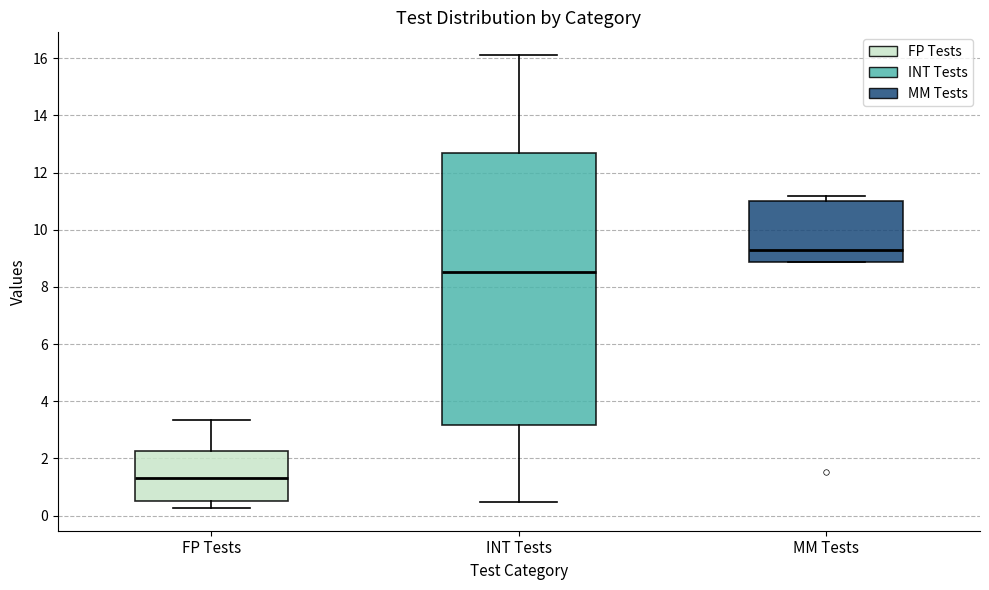

Which box has the highest median line?

MM Tests